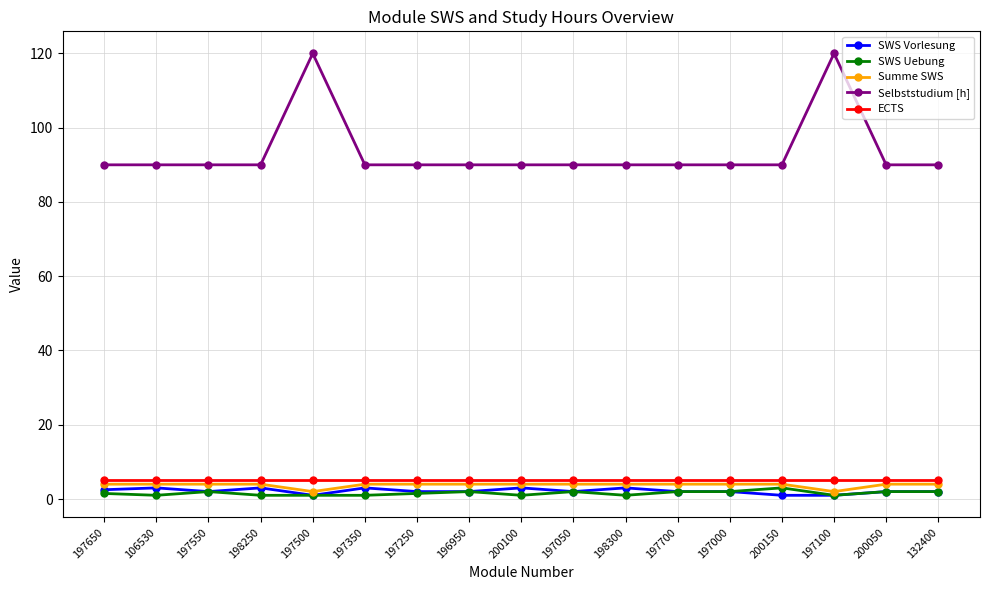

True or false: Selbststudium [h] has a value of 29.6 at 200050.

False